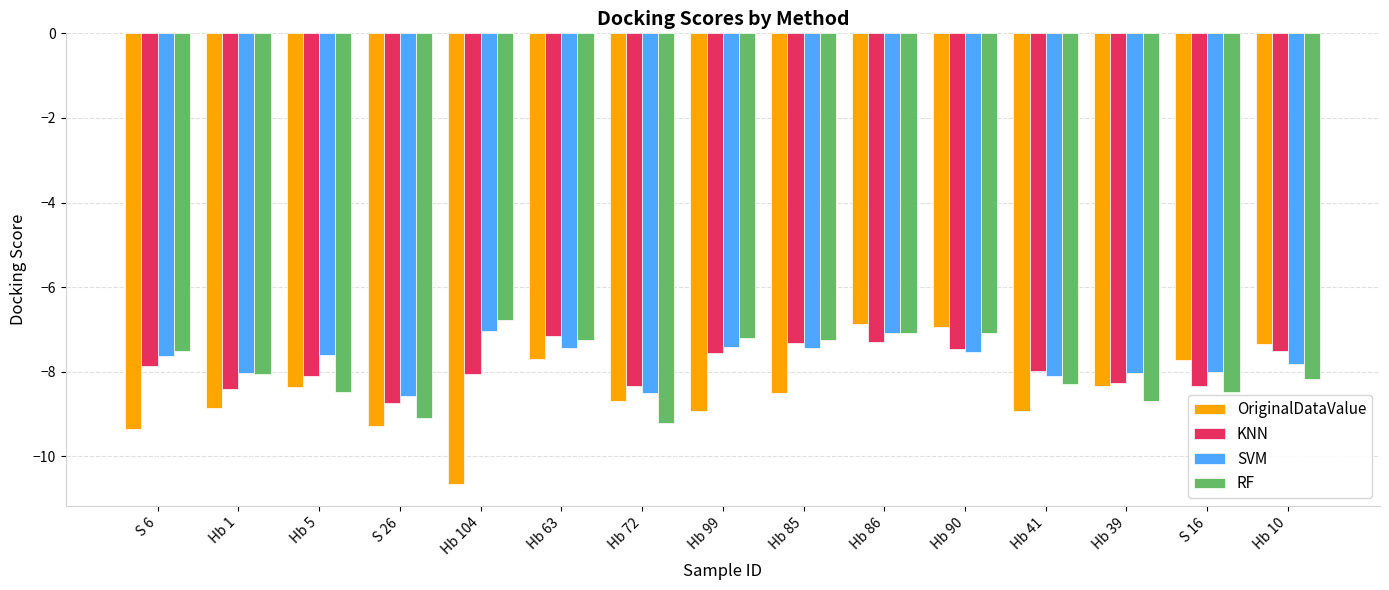

True or false: SVM has a value of -3.0 at Hb 10.

False